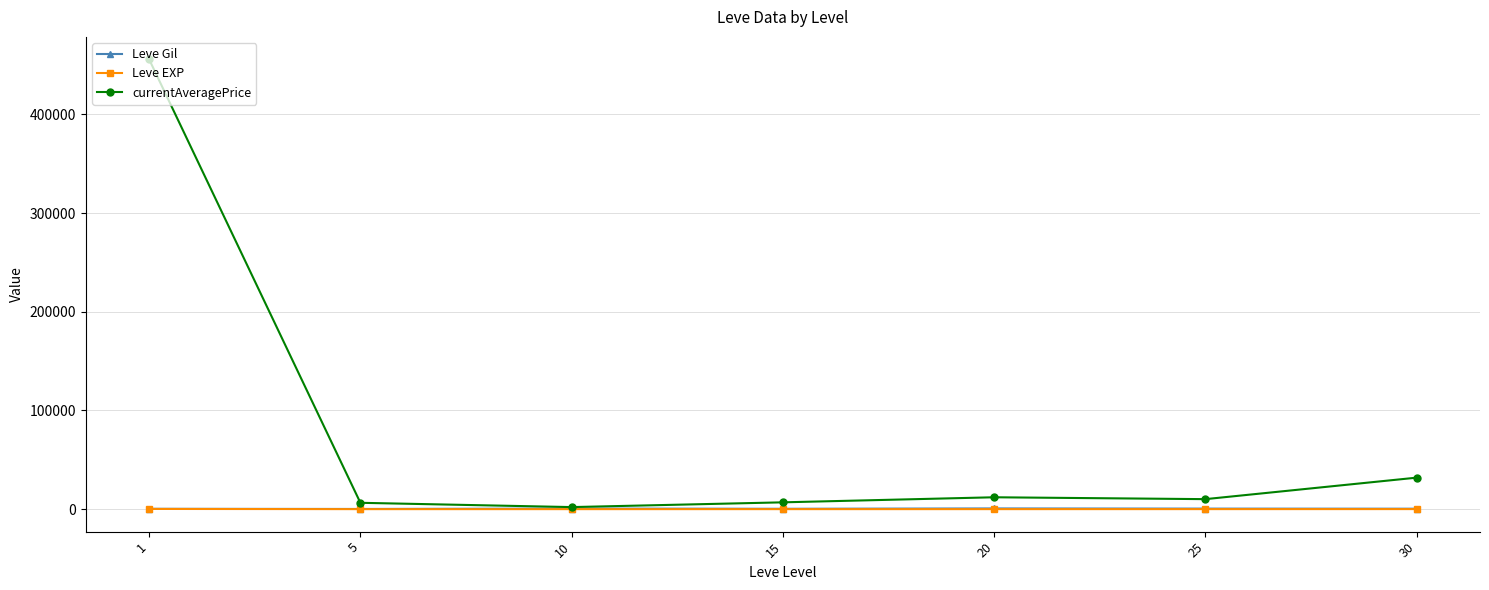

What are all the series names shown in the legend?

Leve Gil, Leve EXP, currentAveragePrice